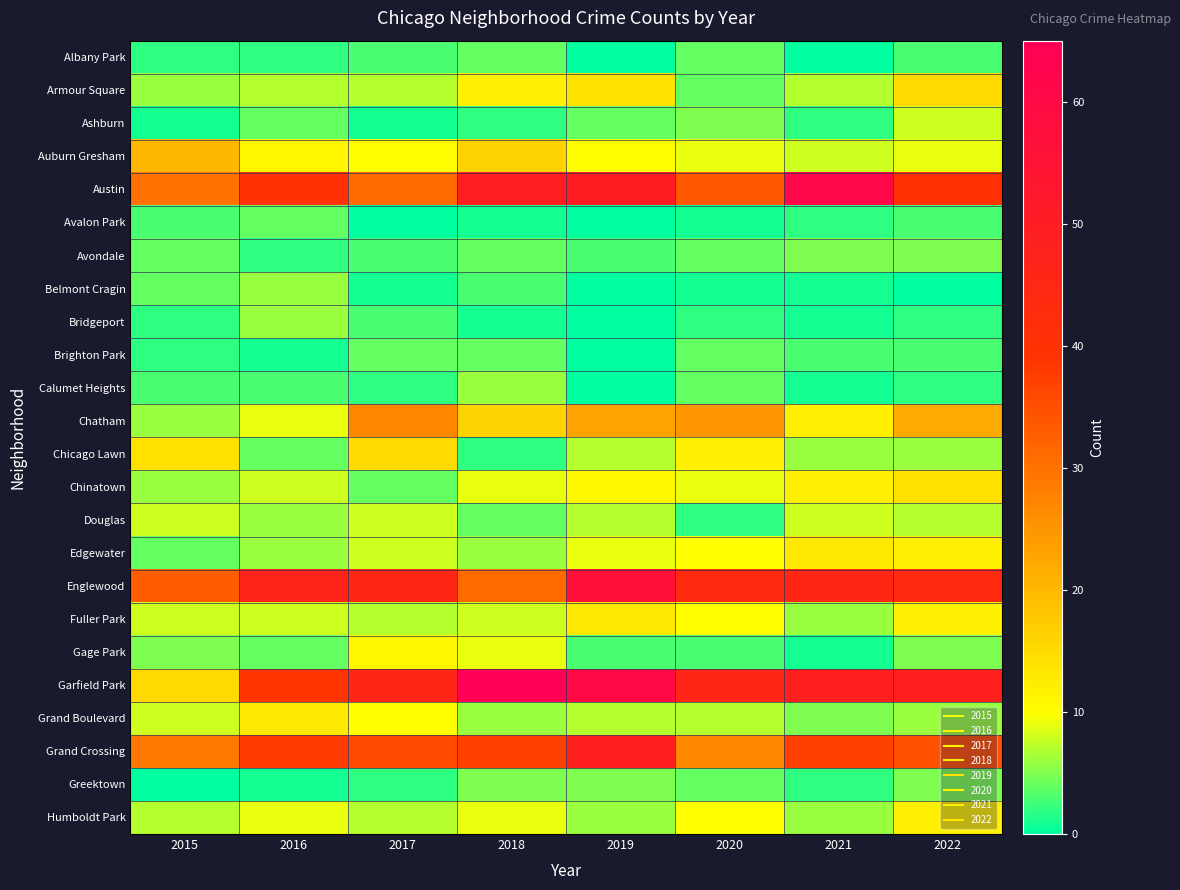

What is the total value across all series at 2021?

292